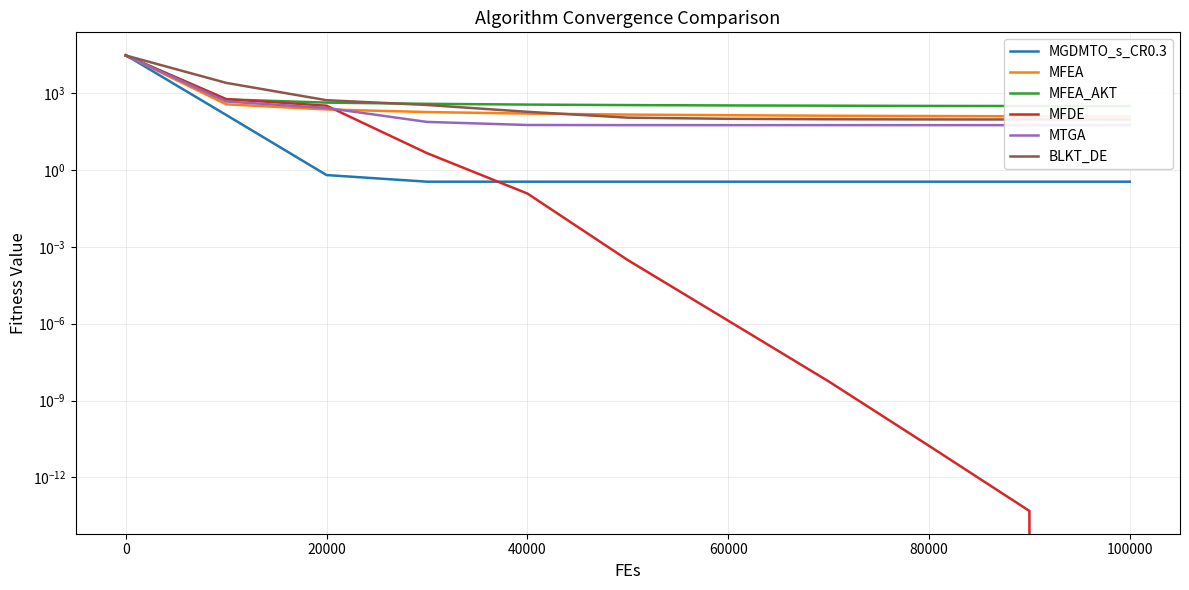

Which series has the largest range (max minus min)?

MGDMTO_s_CR0.3